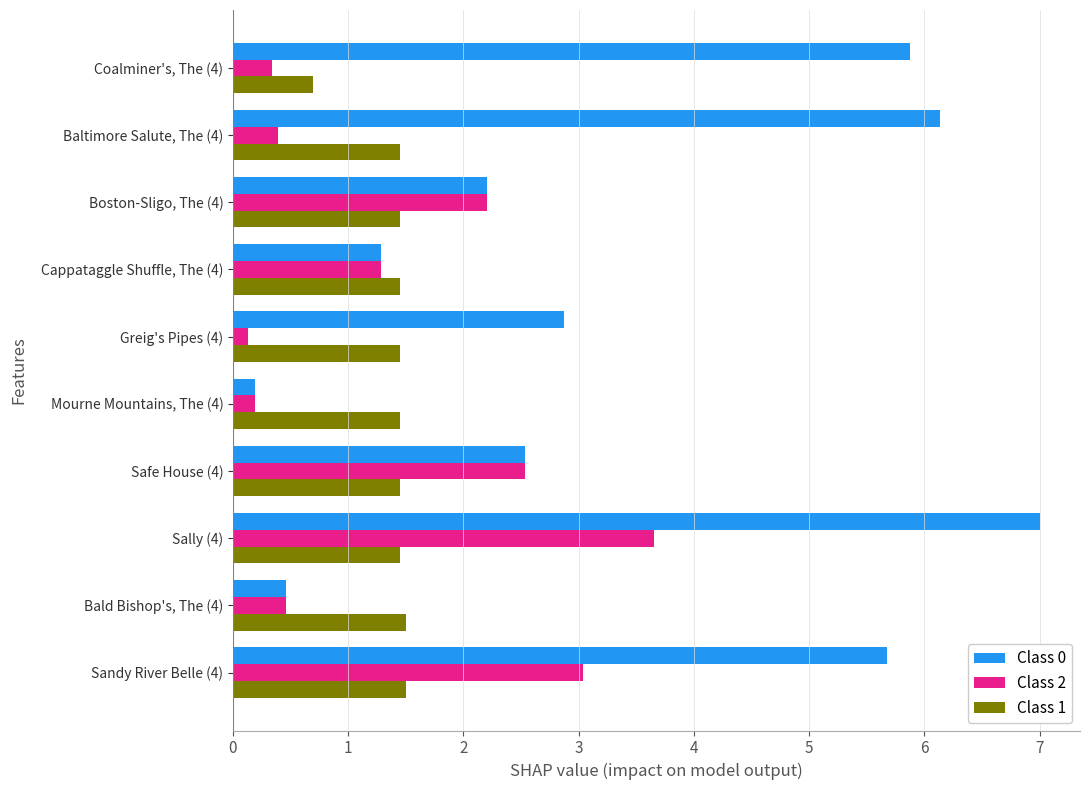

The Class 0 series shows 1.3 at Cappataggle Shuffle, The (4). True or false?

True